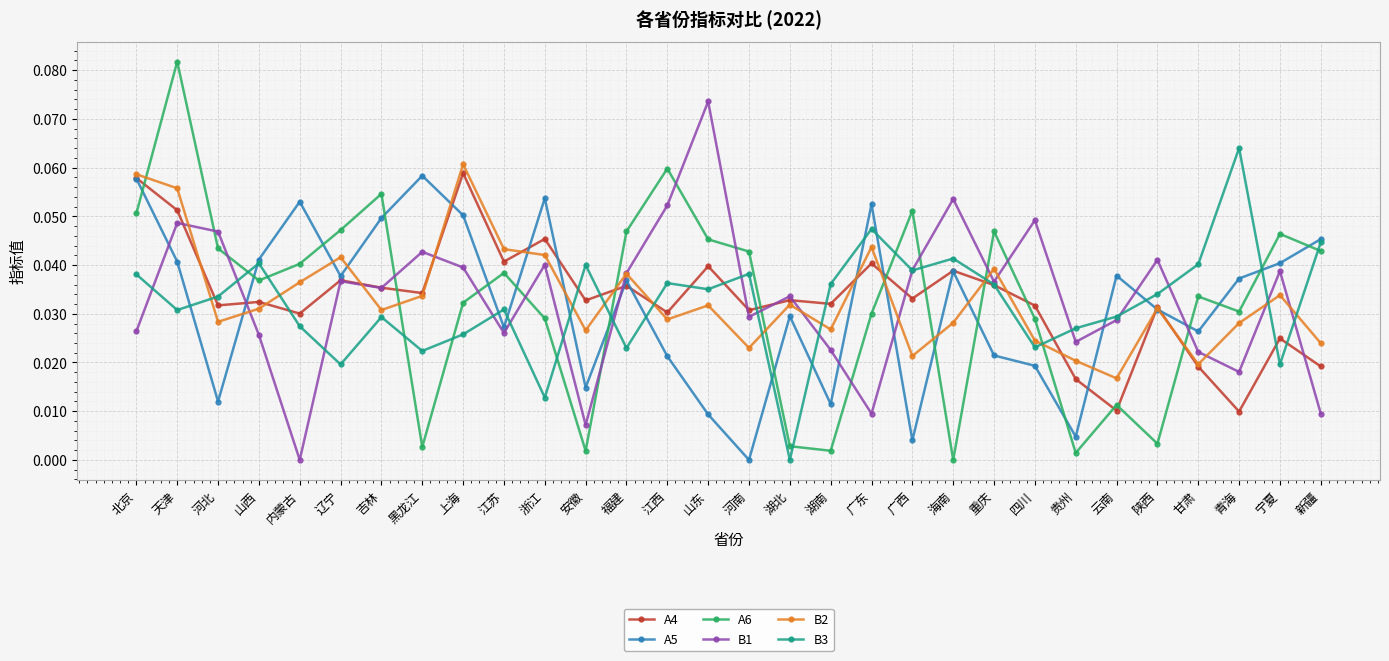

Is this an area chart (filled region under the line)?

No